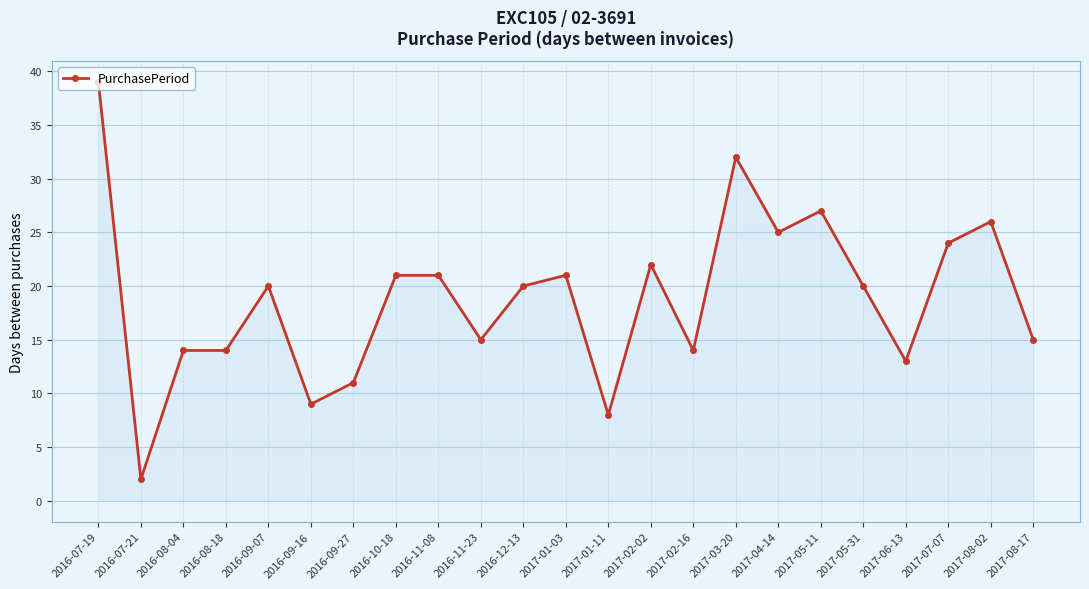

Where does the data first go above 20?

2016-07-19